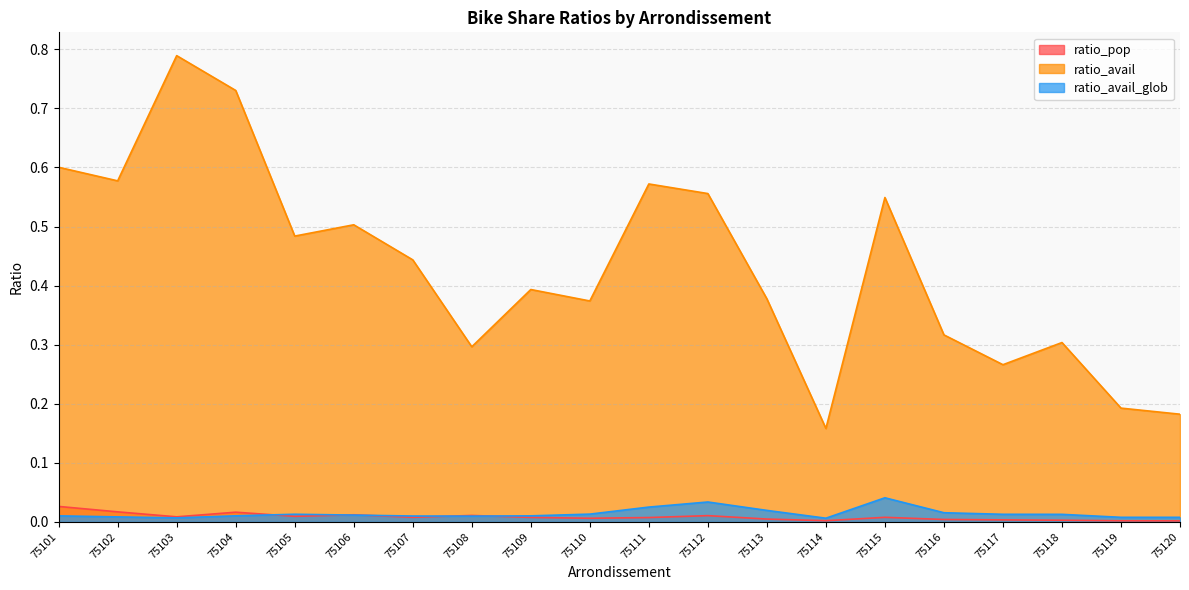

Where is ratio_avail_glob nearest to the value 0?

75114